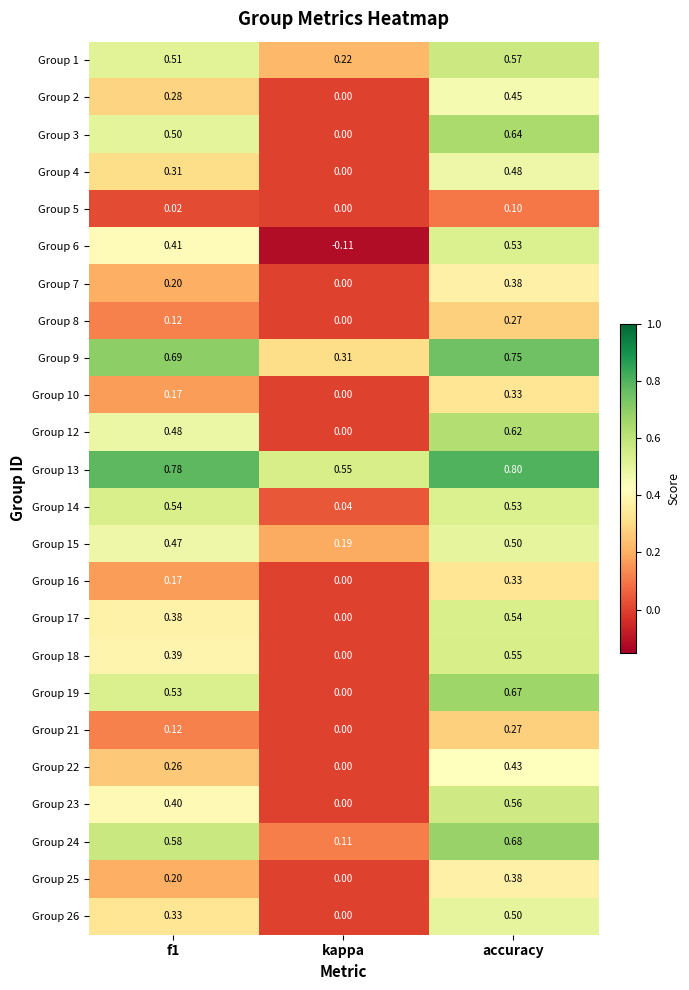

Where is Group 5 nearest to the value 0?

kappa